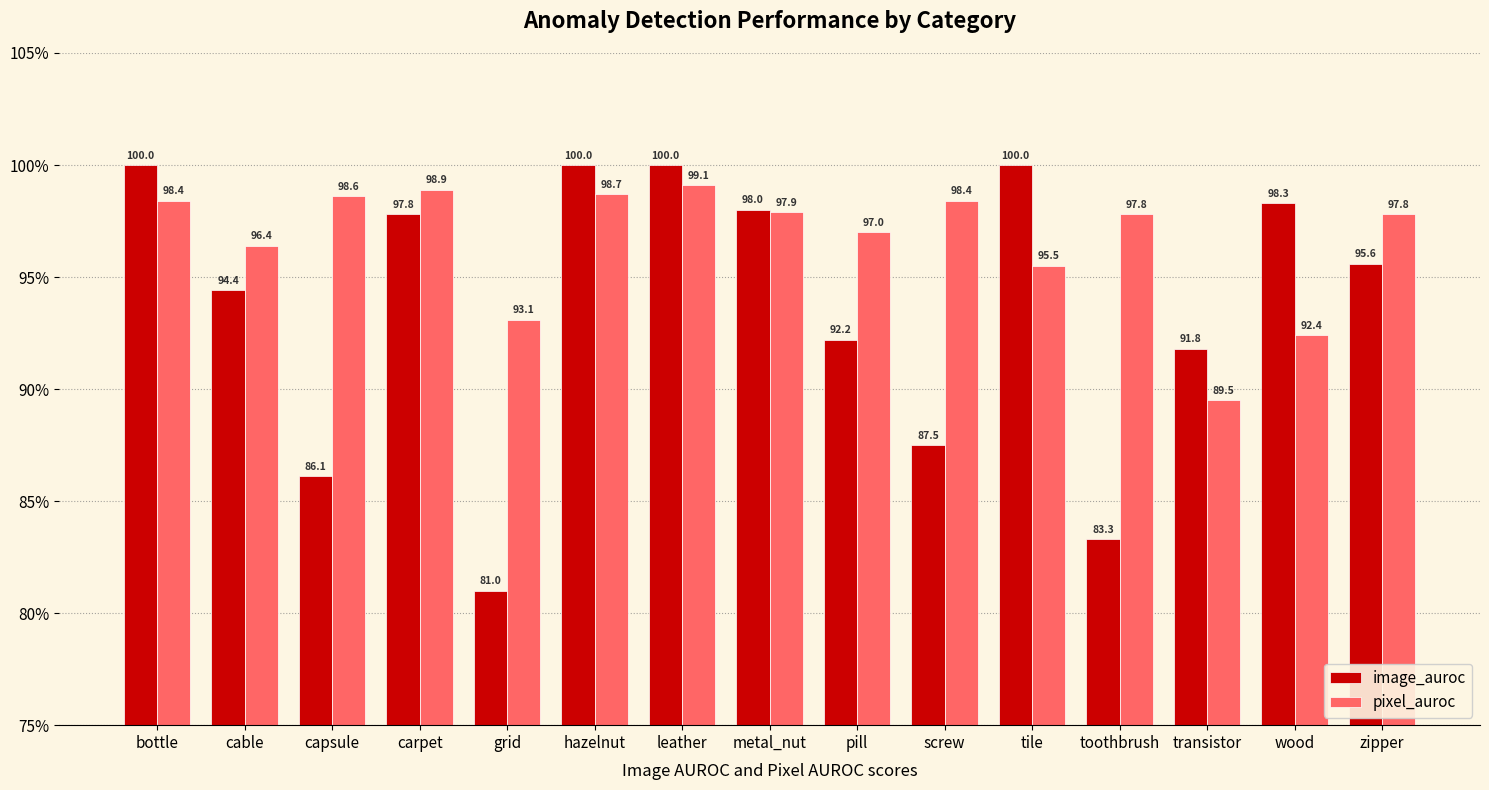

True or false: pixel_auroc has a value of 24.3 at hazelnut.

False